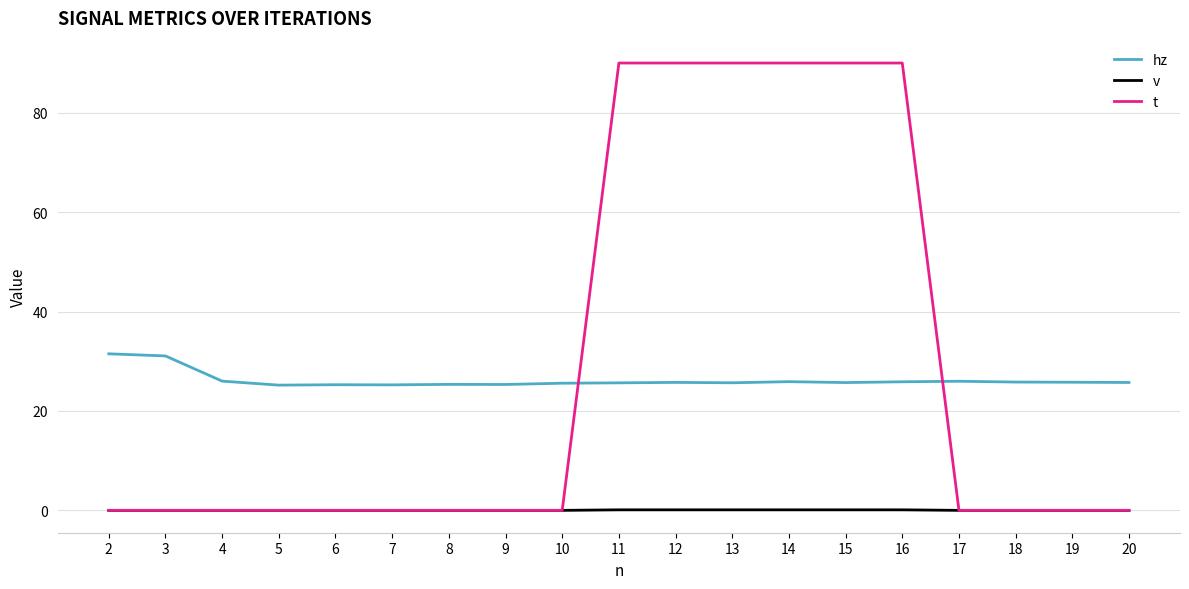

True or false: v and hz intersect in this chart.

False